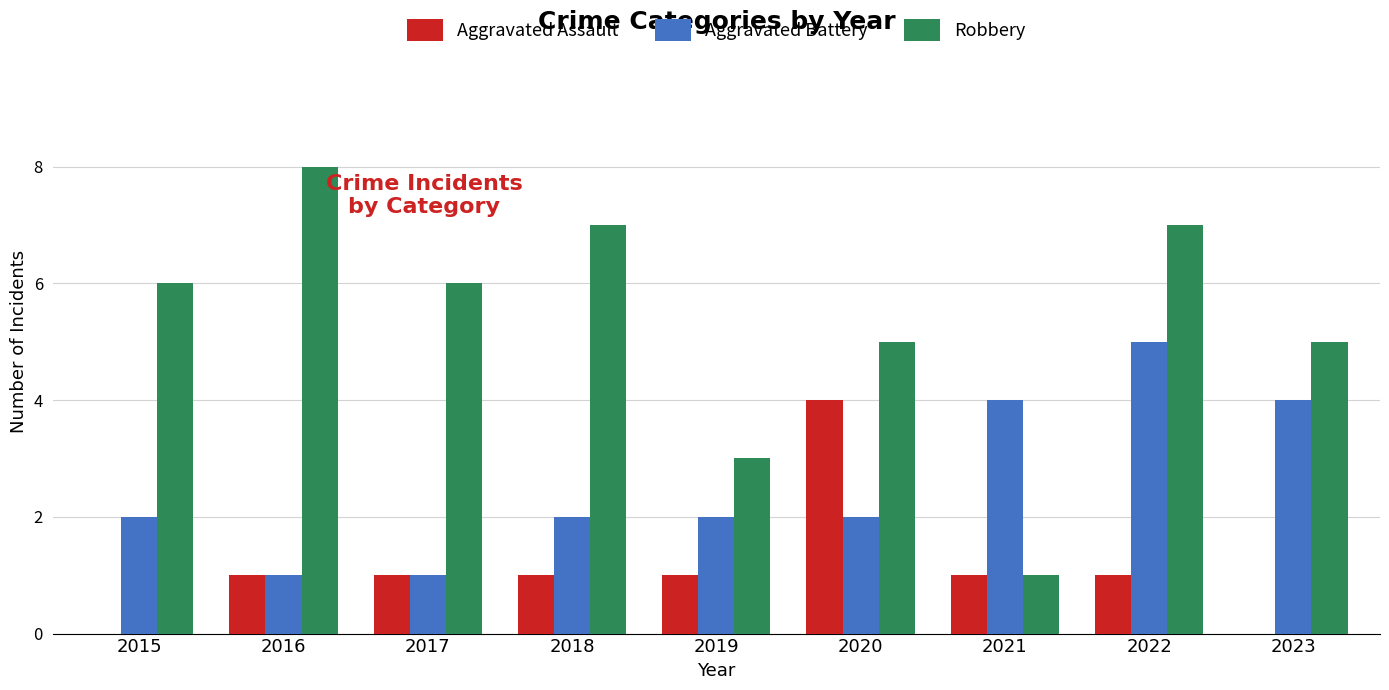

What are all the series names shown in the legend?

Aggravated Assault, Aggravated Battery, Robbery